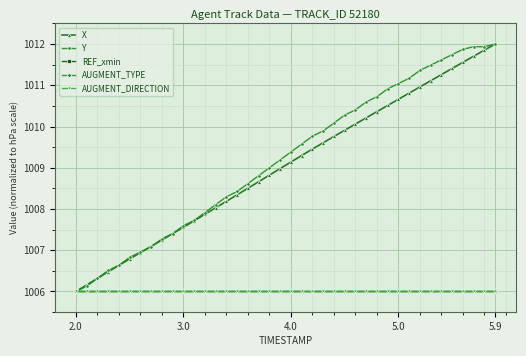

Does the chart have visible grid lines?

Yes